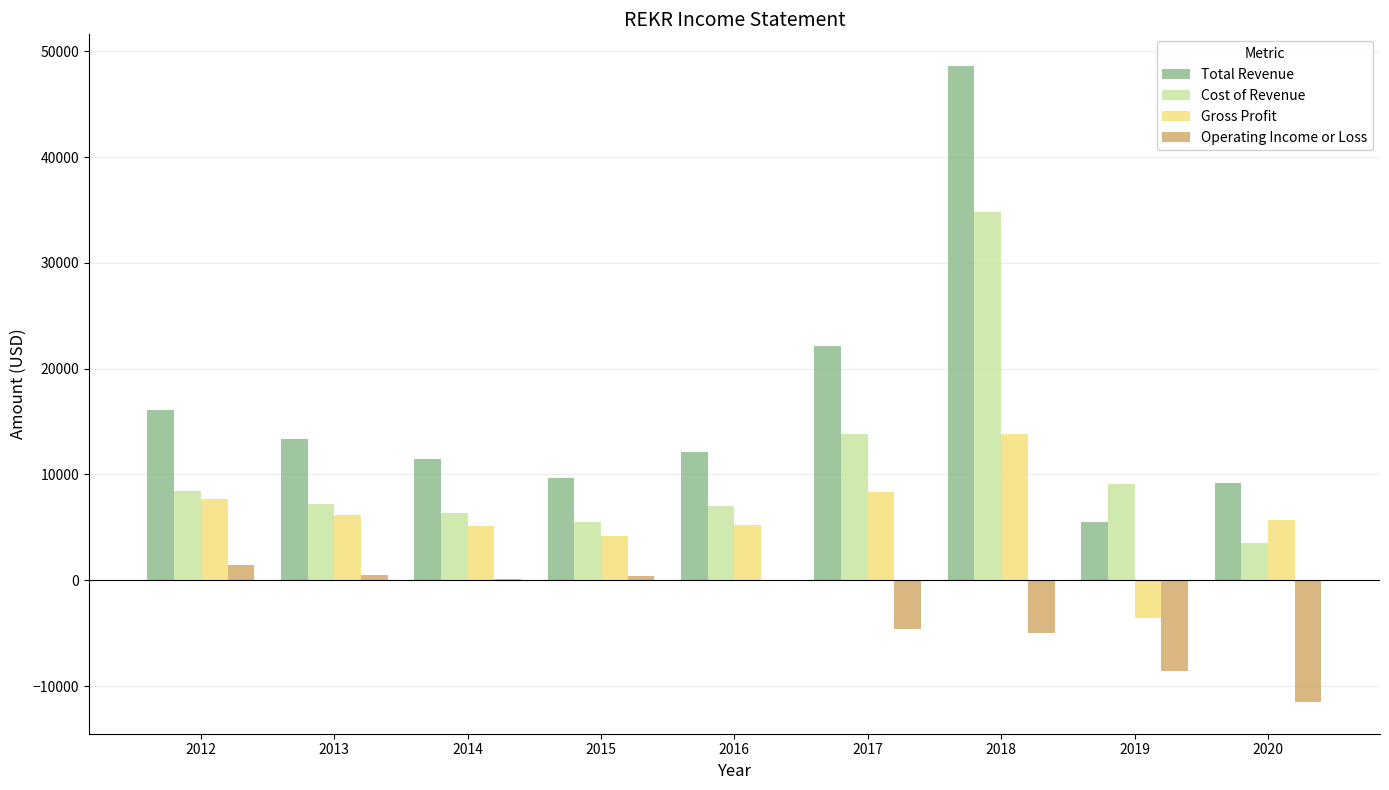

Is the value of Gross Profit at 2019 greater than the value of Operating Income or Loss at 2013?

No